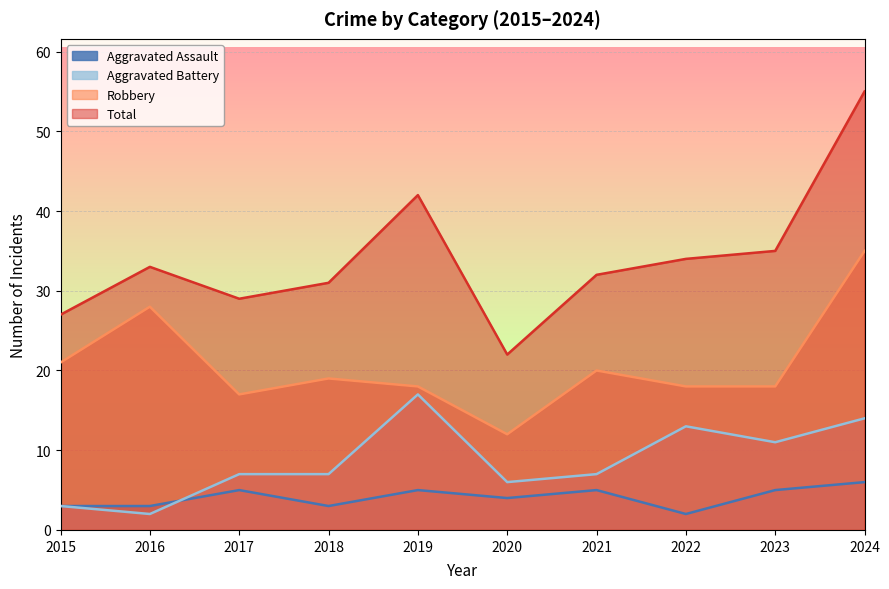

The Aggravated Assault series shows 5 at 2023. True or false?

True